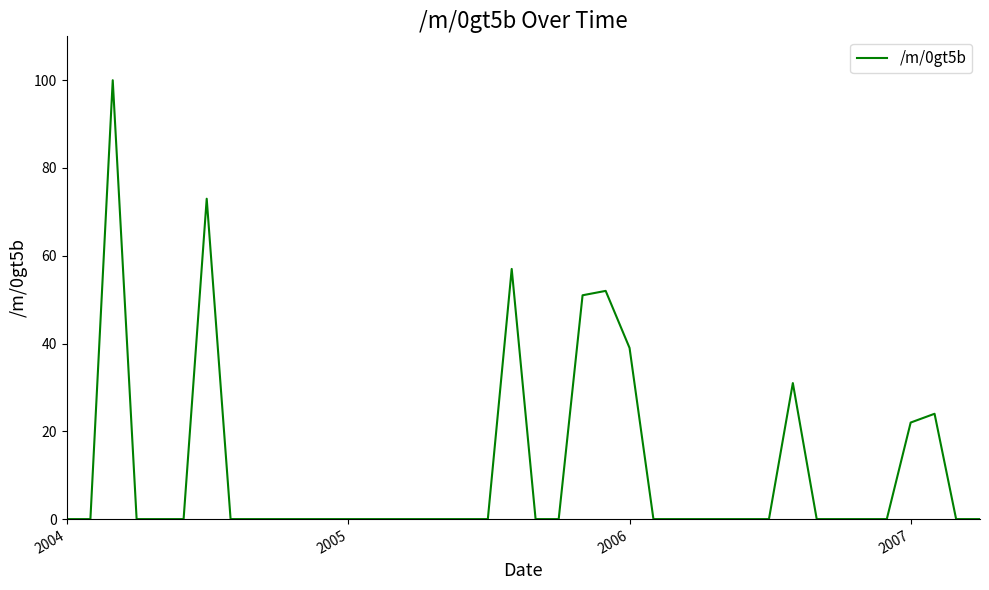

Reading left to right, extract all data points from this chart.

0	0	100	0	0	0	73	0	0	0	0	0	0	0	0	0	0	0	0	57	0	0	51	52	39	0	0	0	0	0	0	31	0	0	0	0	22	24	0	0